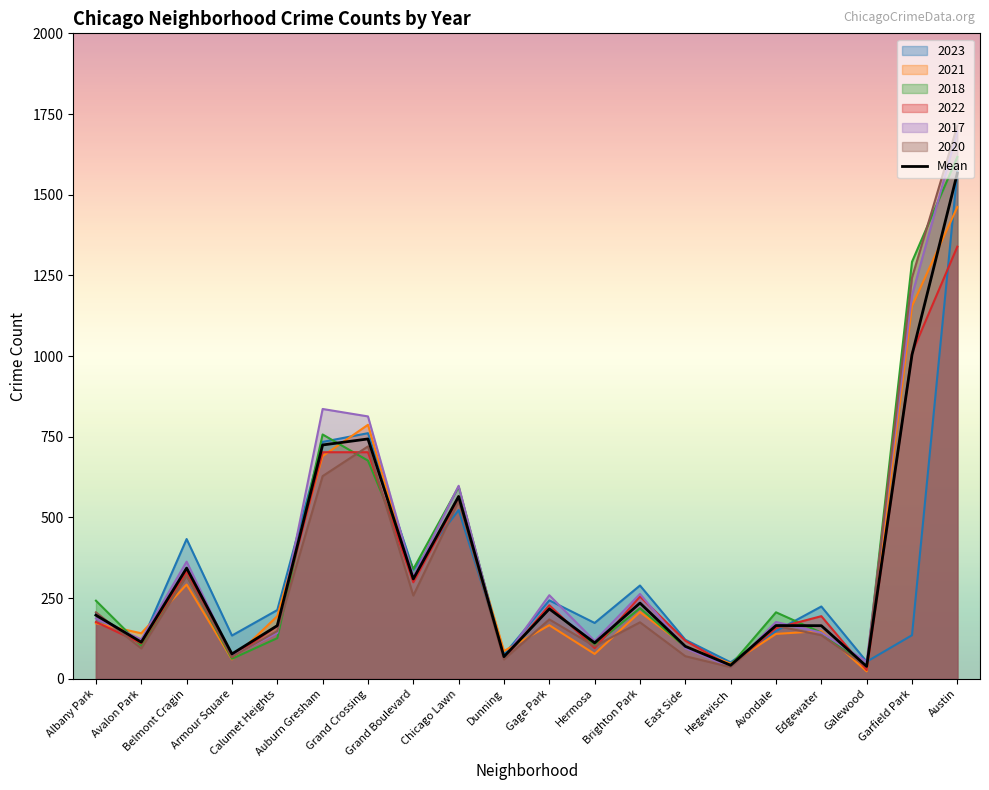

List the labels in order of value, largest first.

Austin, Garfield Park, Grand Crossing, Auburn Gresham, Chicago Lawn, Belmont Cragin, Grand Boulevard, Brighton Park, Gage Park, Albany Park, Avondale, Calumet Heights, Edgewater, Avalon Park, Hermosa, East Side, Armour Square, Dunning, Hegewisch, Galewood